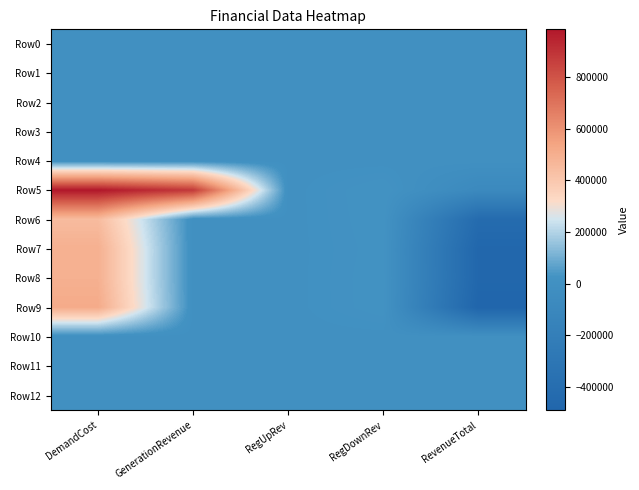

Reading left to right, what are all the values shown in this chart?

Row0: DemandCost=0.0	GenerationRevenue=0.0	RegUpRev=0.0	RegDownRev=0.0	RevenueTotal=0.0
Row1: DemandCost=0.0	GenerationRevenue=0.0	RegUpRev=0.0	RegDownRev=0.0	RevenueTotal=0.0
Row2: DemandCost=0.0	GenerationRevenue=0.0	RegUpRev=0.0	RegDownRev=0.0	RevenueTotal=0.0
Row3: DemandCost=0.0	GenerationRevenue=0.0	RegUpRev=0.0	RegDownRev=0.0	RevenueTotal=0.0
Row4: DemandCost=0.0	GenerationRevenue=0.0	RegUpRev=0.0	RegDownRev=0.0	RevenueTotal=0.0
Row5: DemandCost=984697.5	GenerationRevenue=879566.5	RegUpRev=0.0	RegDownRev=27558.0	RevenueTotal=-77573.1
Row6: DemandCost=448038.9	GenerationRevenue=0.0	RegUpRev=0.0	RegDownRev=25559.4	RevenueTotal=-422479.5
Row7: DemandCost=494824.1	GenerationRevenue=0.0	RegUpRev=0.0	RegDownRev=22571.6	RevenueTotal=-472252.4
Row8: DemandCost=494143.7	GenerationRevenue=0.0	RegUpRev=0.0	RegDownRev=24630.6	RevenueTotal=-469513.1
Row9: DemandCost=514535.3	GenerationRevenue=0.0	RegUpRev=0.0	RegDownRev=24073.2	RevenueTotal=-490462.1
Row10: DemandCost=0.0	GenerationRevenue=0.0	RegUpRev=0.0	RegDownRev=0.0	RevenueTotal=0.0
Row11: DemandCost=0.0	GenerationRevenue=0.0	RegUpRev=0.0	RegDownRev=0.0	RevenueTotal=0.0
Row12: DemandCost=0.0	GenerationRevenue=0.0	RegUpRev=0.0	RegDownRev=0.0	RevenueTotal=0.0